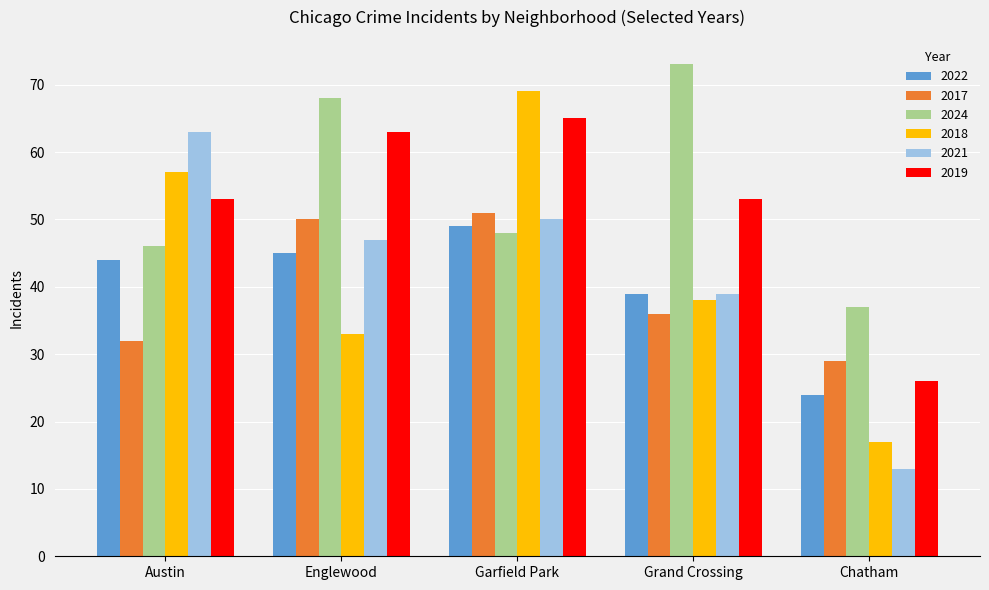

What is the difference between the highest and lowest values at Grand Crossing?

37